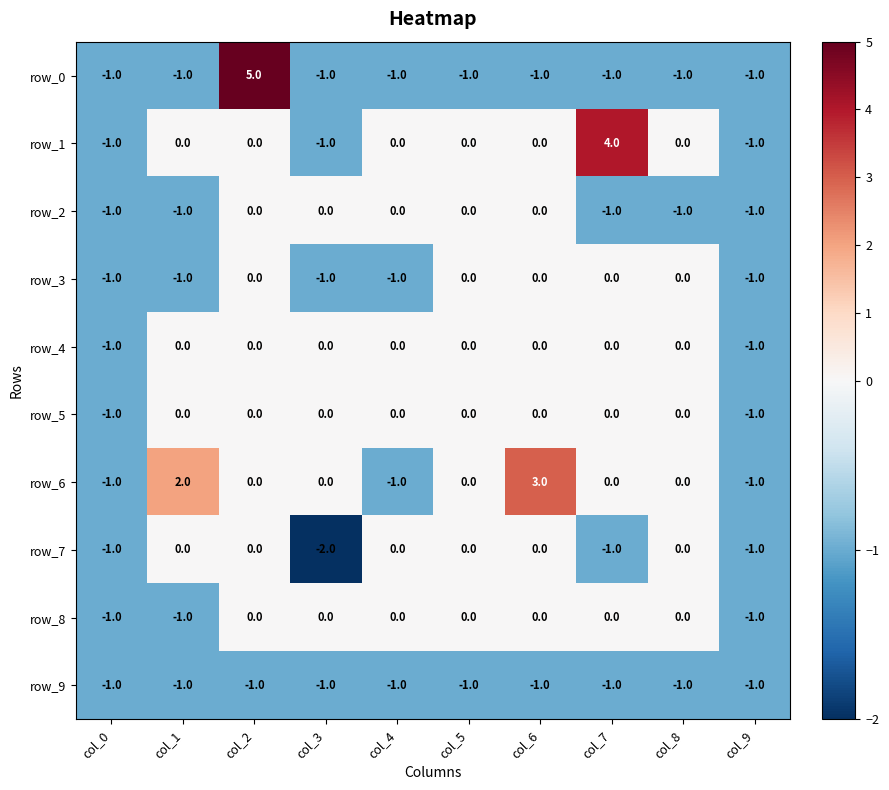

Which label corresponds to the smallest value in the chart?

col_3